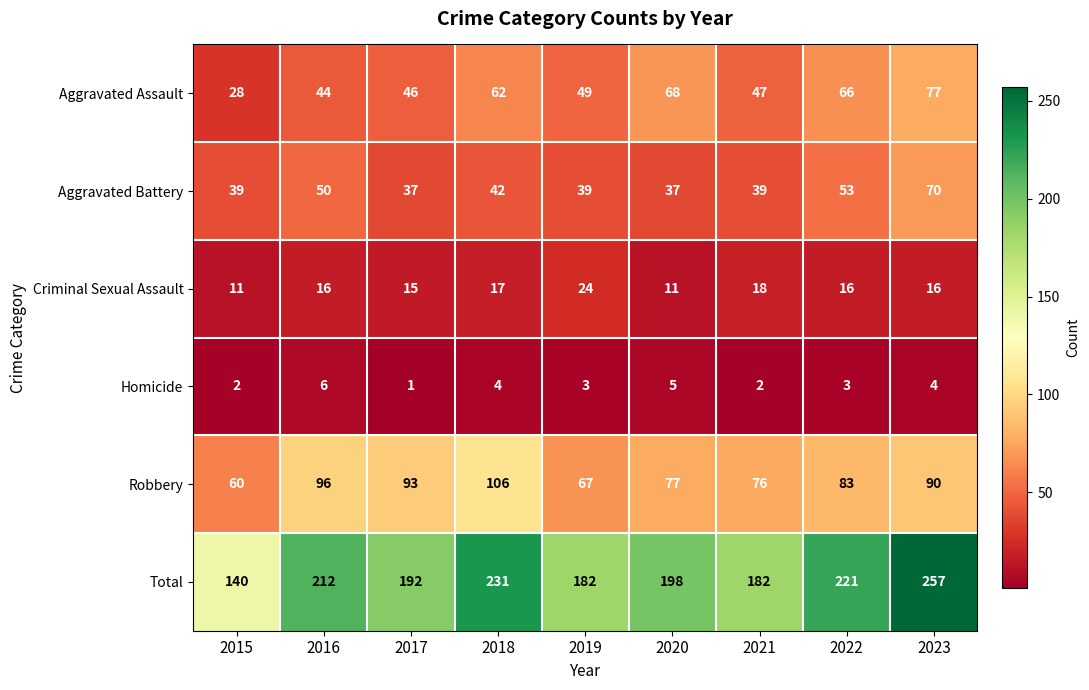

What is the total value across all series at 2020?

396